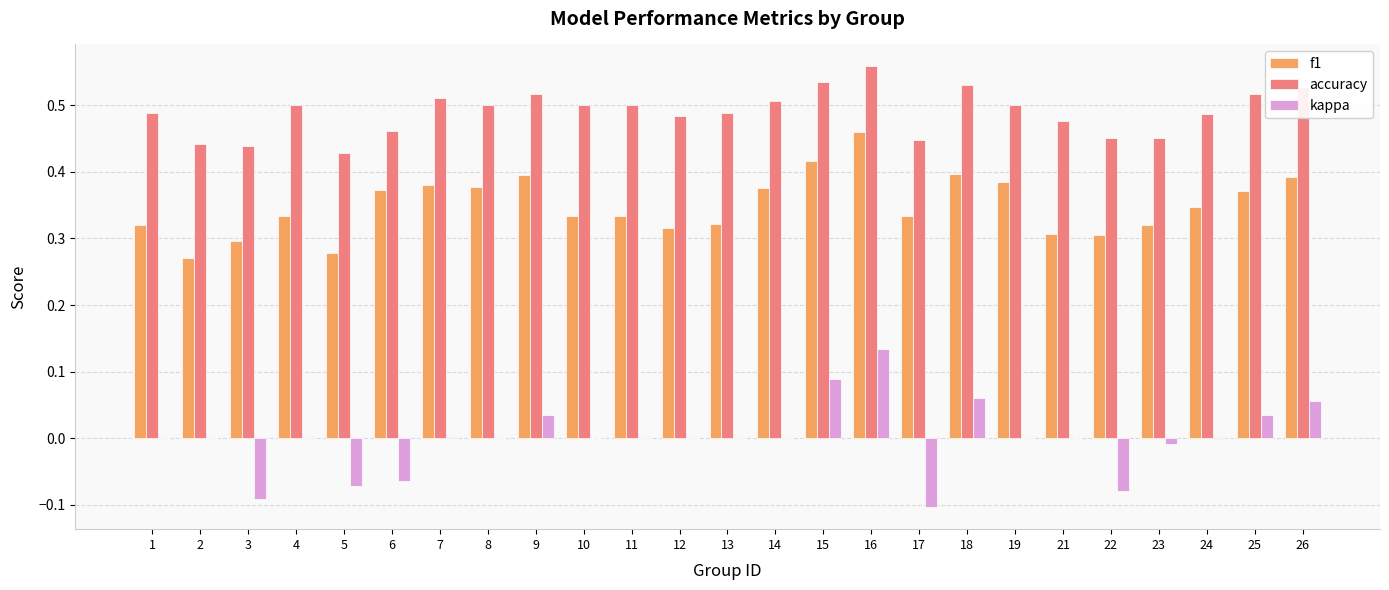

At which label does kappa reach its peak?

16